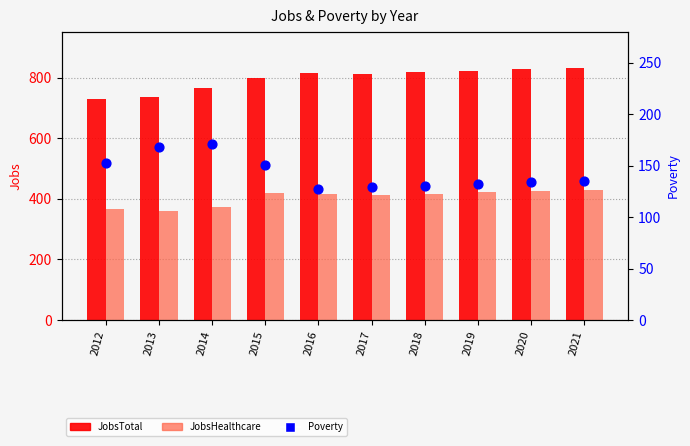

Which series has the widest spread of Y values?

JobsTotal